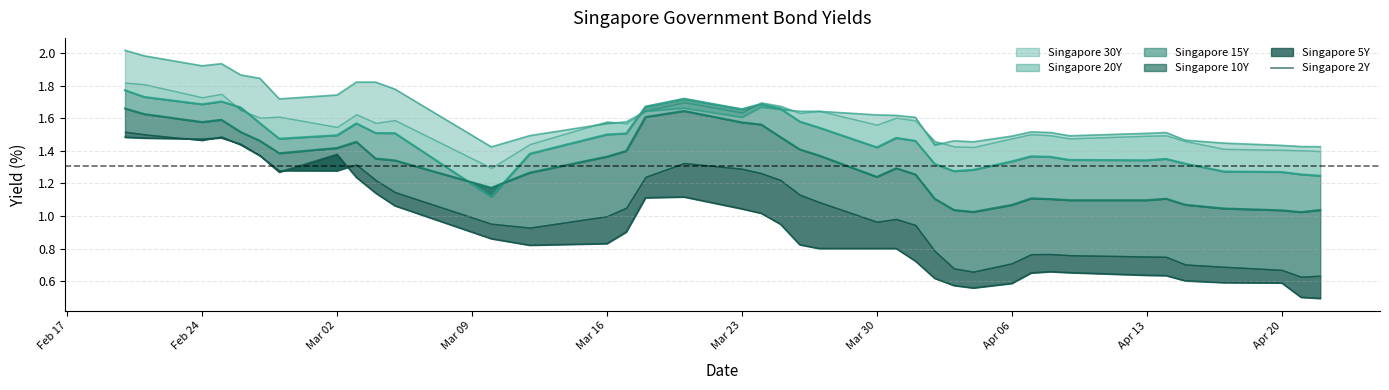

What is the minimum value shown in the chart?

0.5